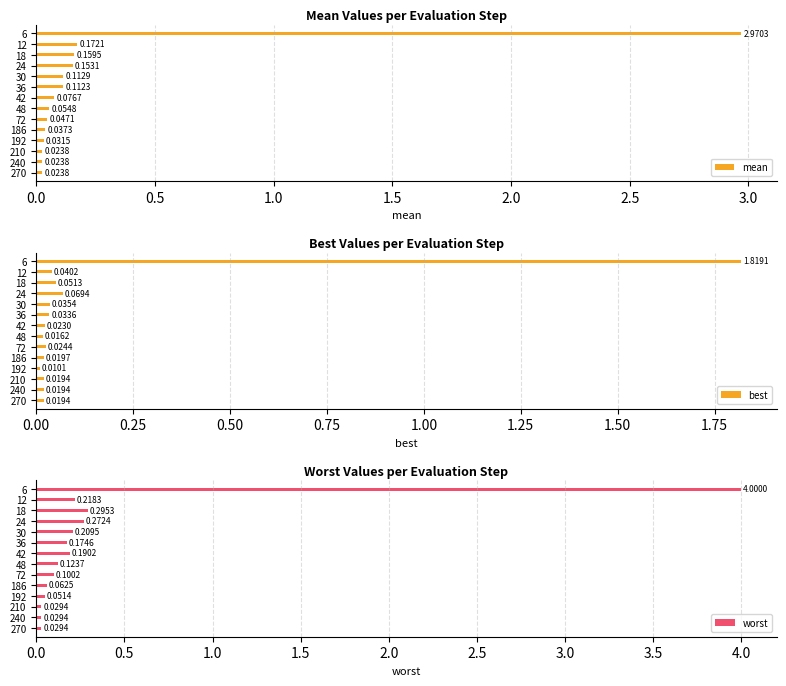

What is the sum of all best values?

2.2